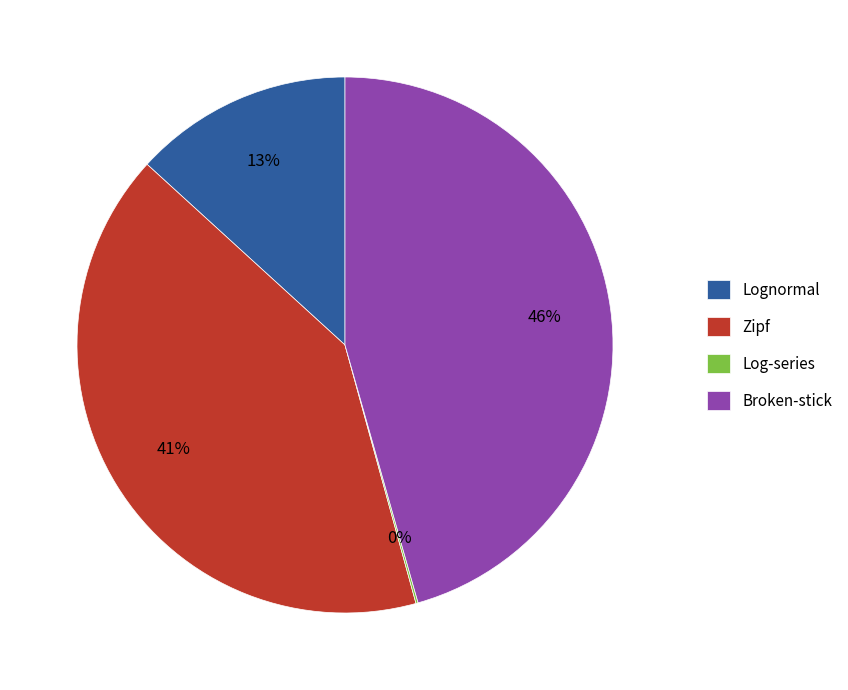

Does any single category account for the majority?

No